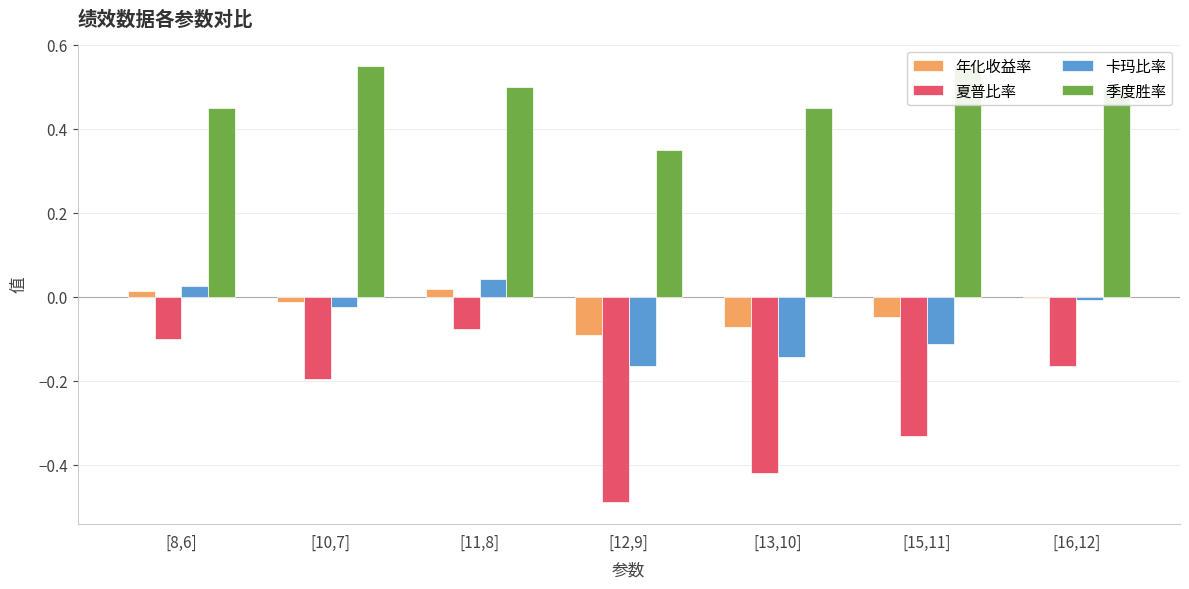

The 卡玛比率 series shows 0.0 at [11,8]. True or false?

True